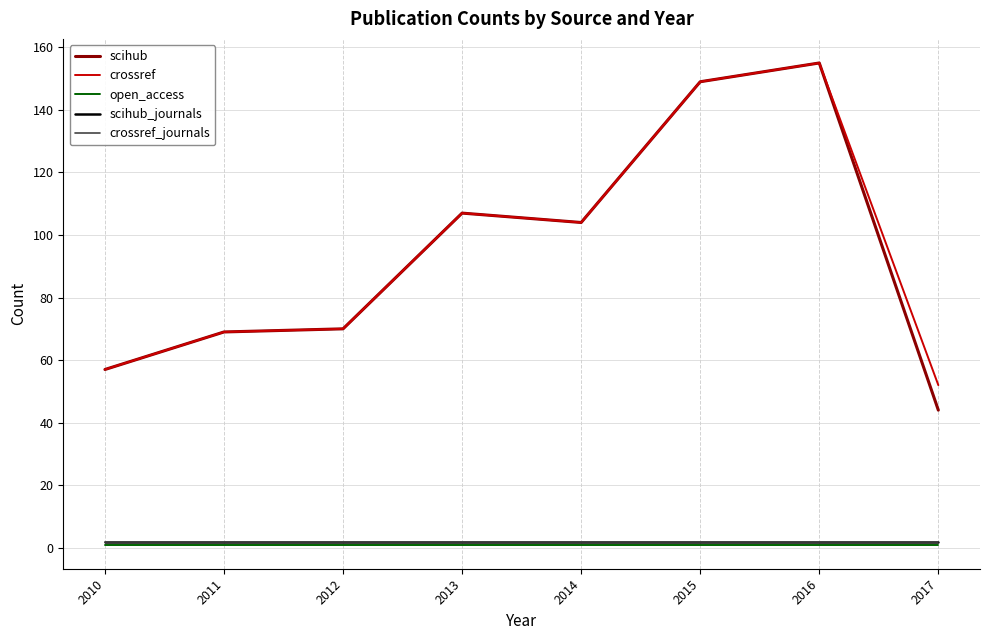

Where is scihub_journals nearest to the value 2?

2010